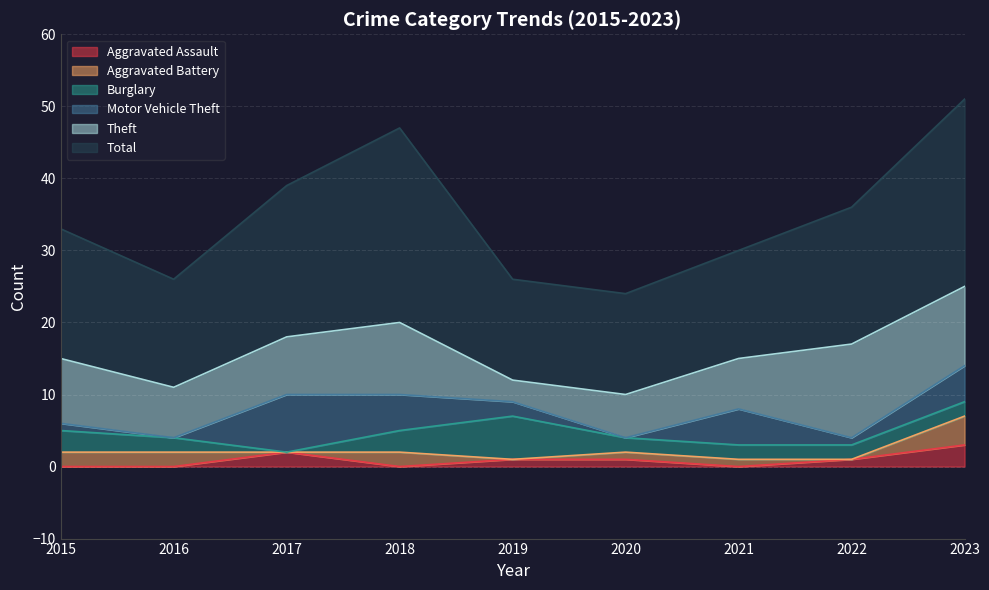

How many values in the Aggravated Battery series are below 1?

3